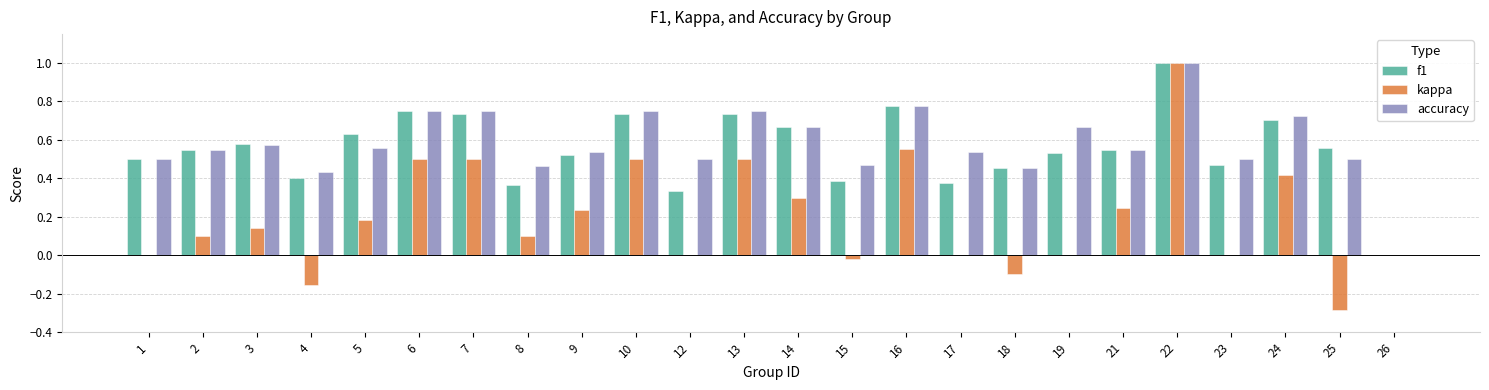

Is it true that accuracy equals 0.8 at 5?

False